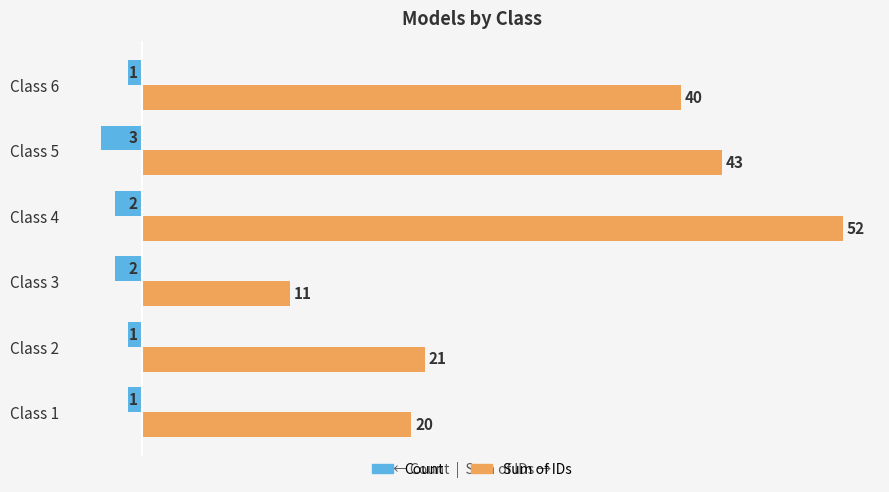

Is it true that Sum of IDs equals 20 at Class 1?

True